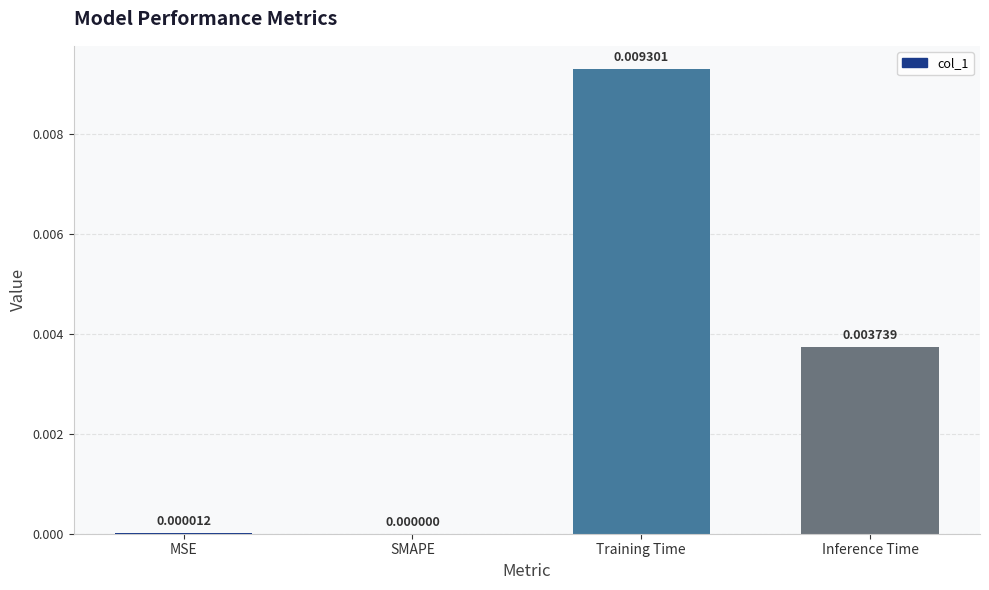

Which has a higher value, SMAPE or Training Time?

Training Time